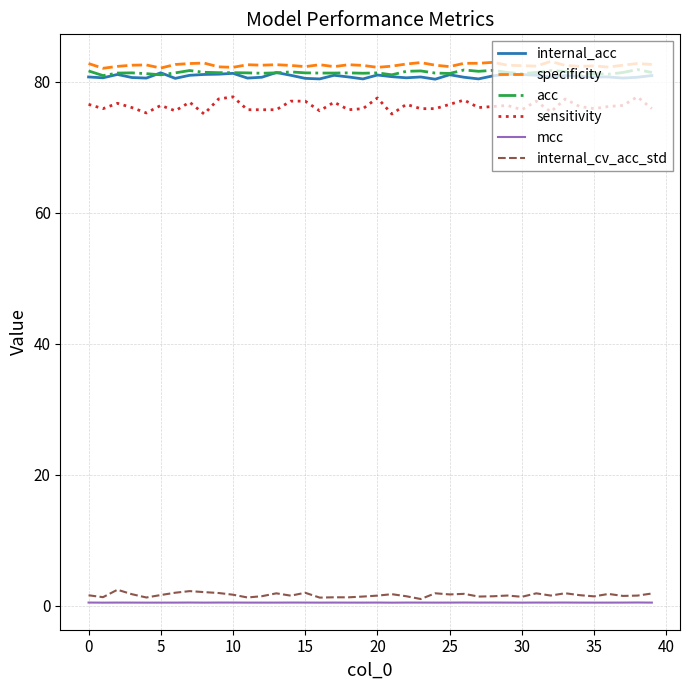

Which series has the largest range (max minus min)?

sensitivity